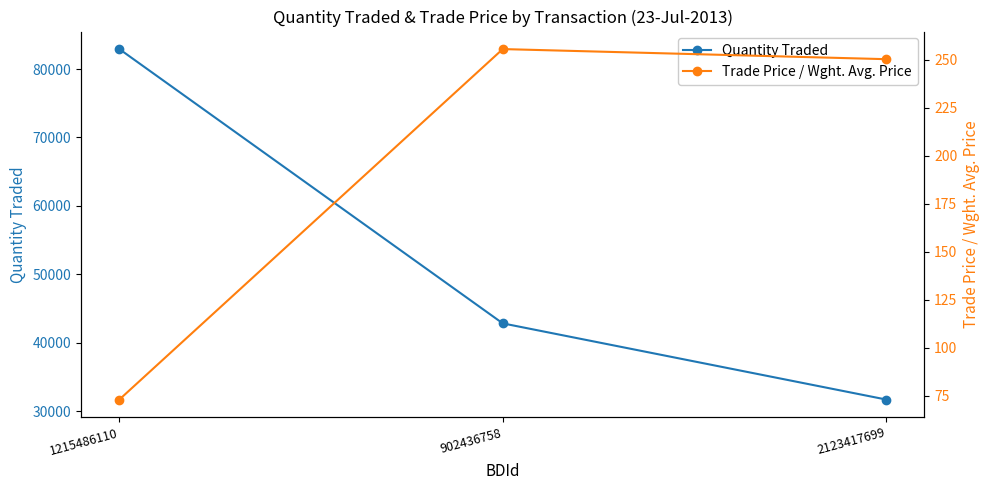

Which series has the largest range (max minus min)?

Quantity Traded